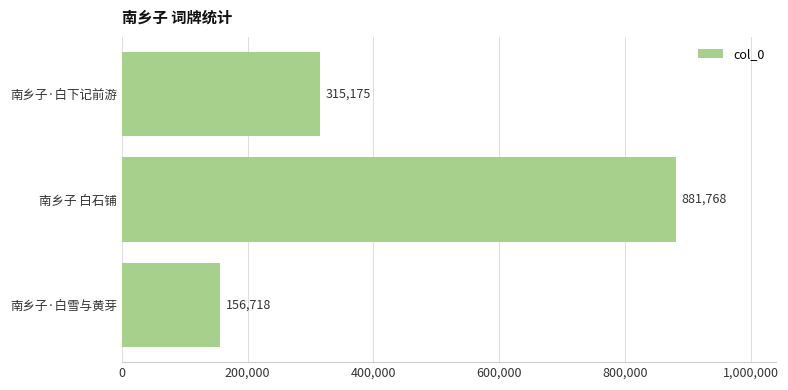

What is the value of the 1st bar from the top?

315175